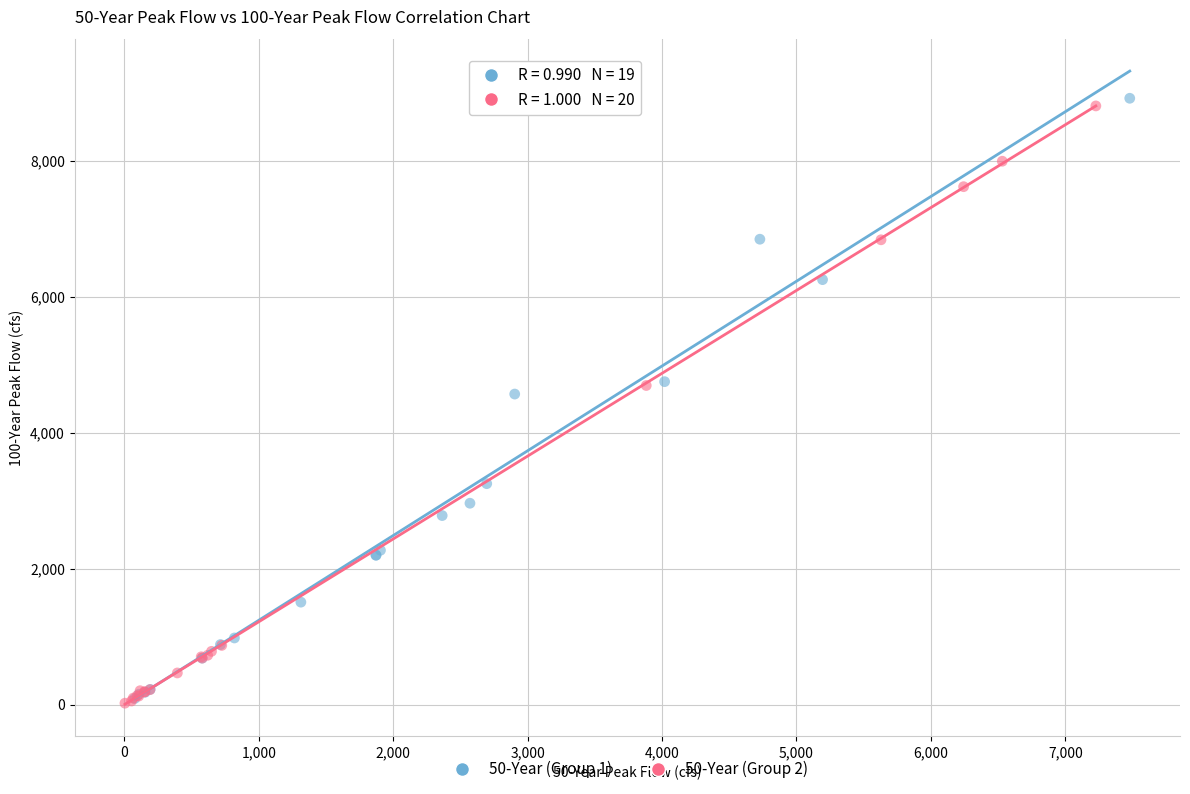

What are all the series names shown in the legend?

50-Year (Group 1), 50-Year (Group 2)